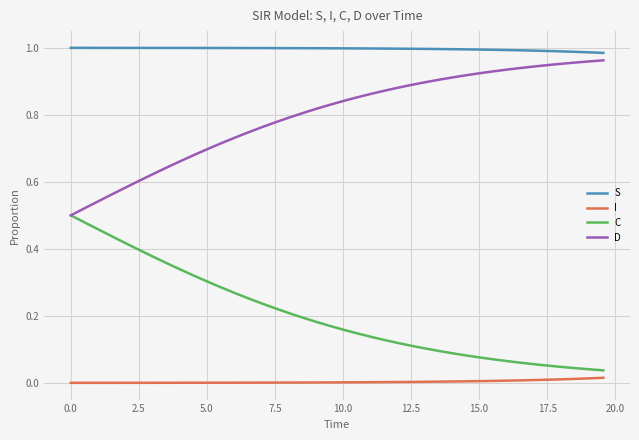

List the series in order of their overall mean, lowest first.

I, C, D, S